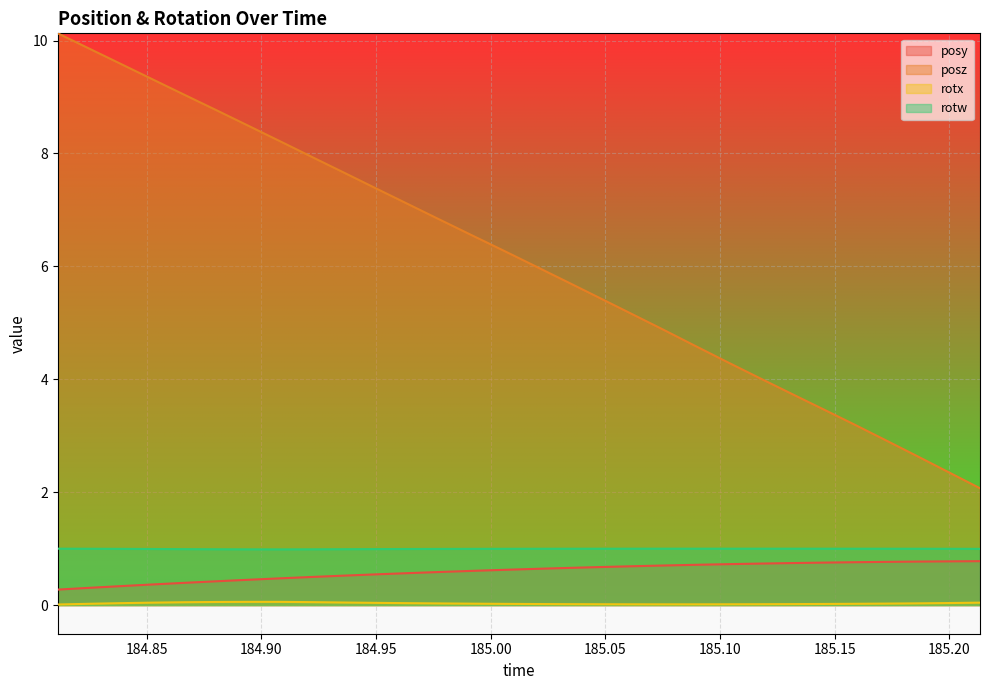

At which category does the chart reach its minimum across all series?

184.8113